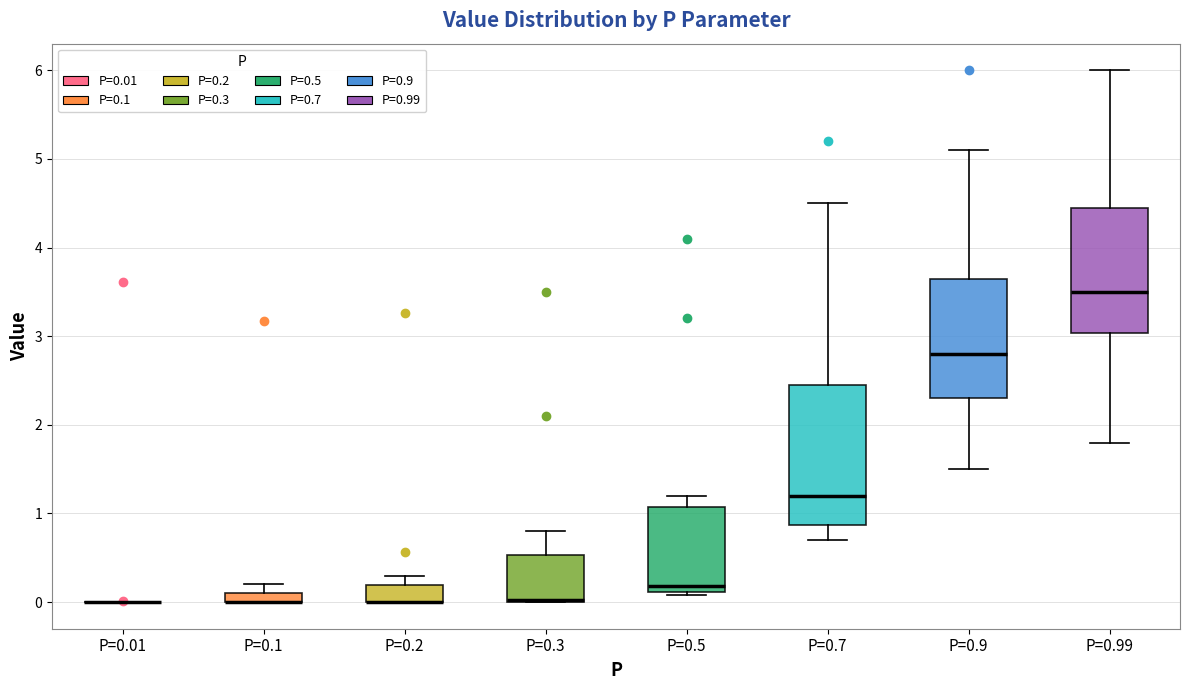

Where does the lower whisker of the box for P=0.9 end on the y-axis? The values are not printed on the chart, so give them approximately, as read against the axis.

1.5